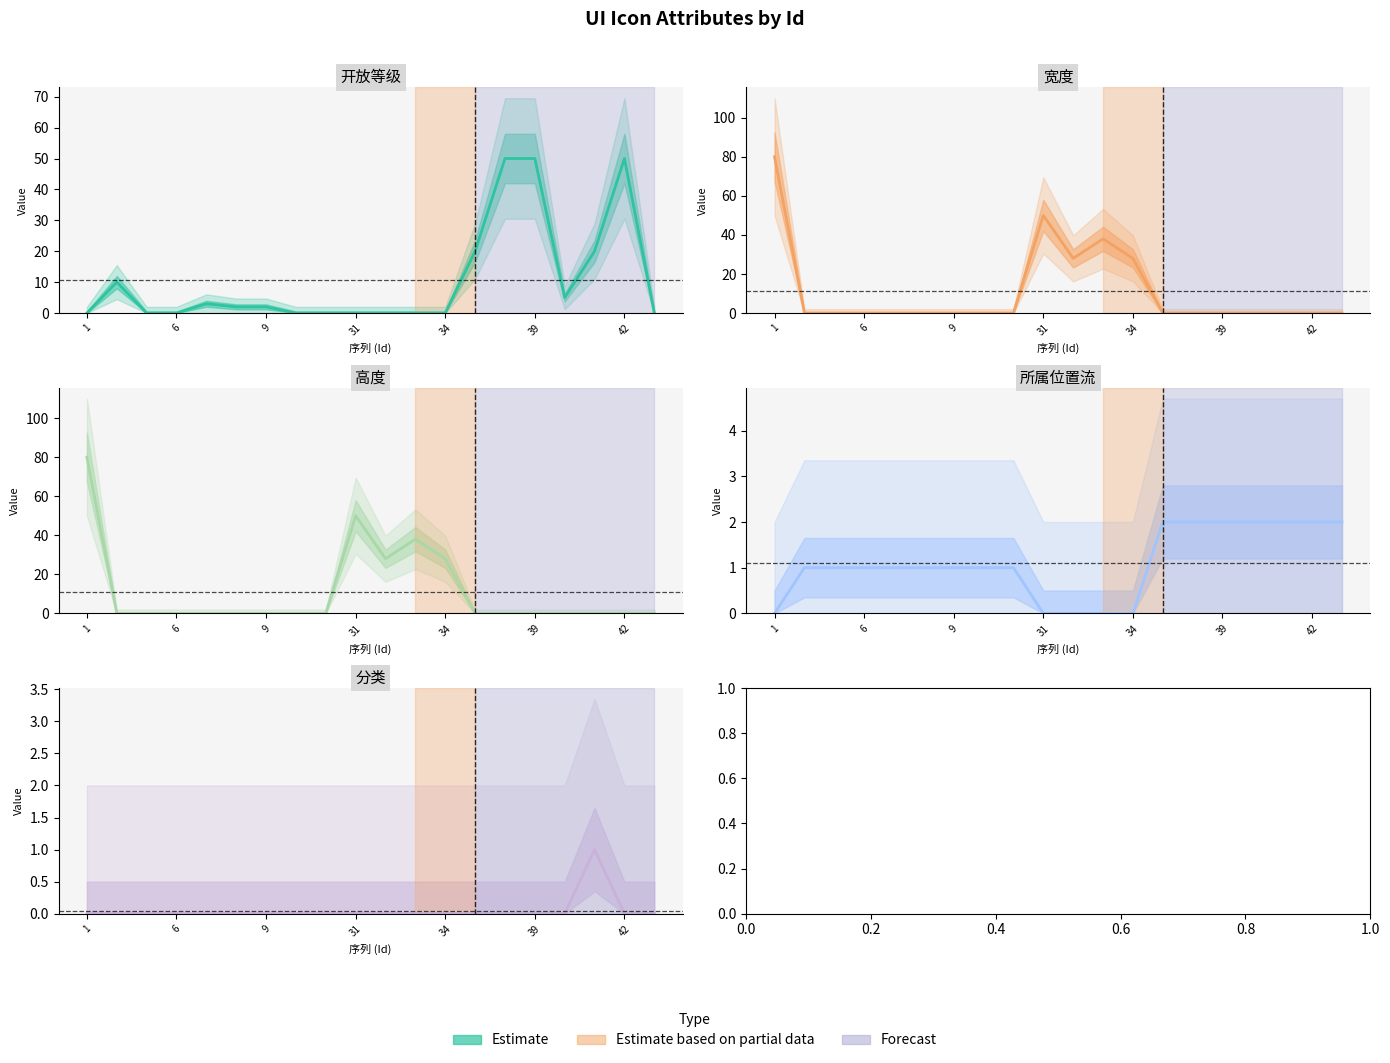

Reading right to left, extract all data points from this chart.

开放等级: 0	50	20	5	50	50	20	0	0	0	0	0	0	2	2	3	0	0	10	0
宽度: 0	0	0	0	0	0	0	28	38	28	50	0	0	0	0	0	0	0	0	80
高度: 0	0	0	0	0	0	0	28	38	28	50	0	0	0	0	0	0	0	0	80
所属位置流: 2	2	2	2	2	2	2	0	0	0	0	1	1	1	1	1	1	1	1	0
分类: 0	0	1	0	0	0	0	0	0	0	0	0	0	0	0	0	0	0	0	0